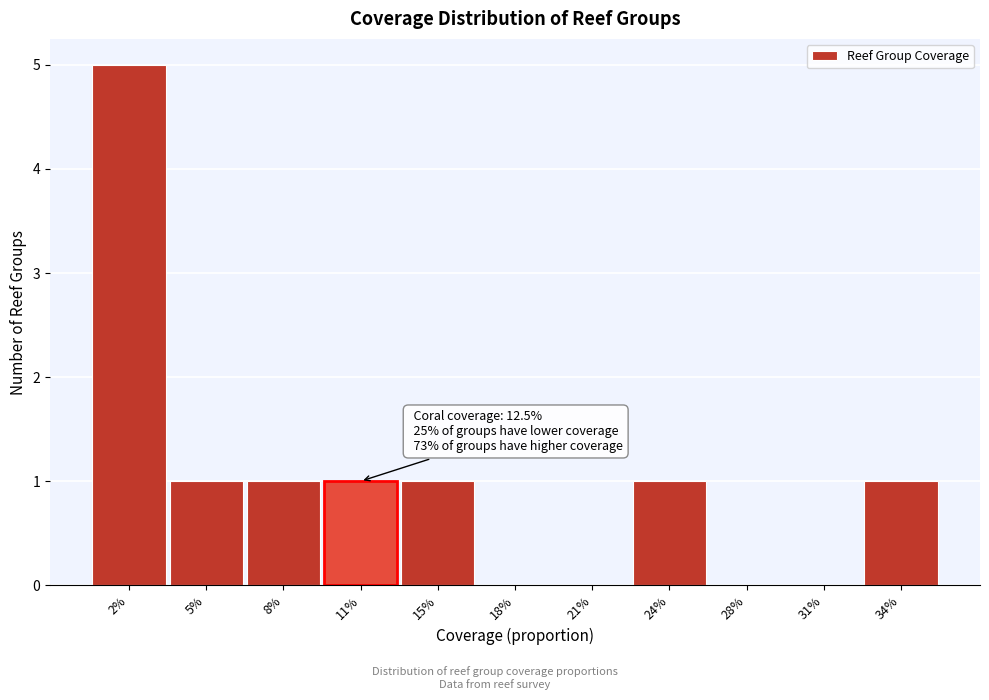

Reading left to right, what are all the values shown in this chart?

2%=5	5%=1	8%=1	11%=1	15%=1	18%=0	21%=0	24%=1	28%=0	31%=0	34%=1